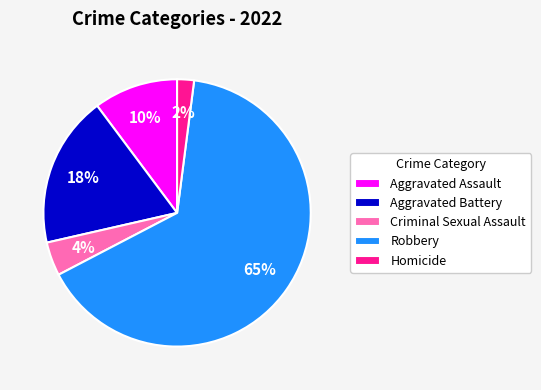

What is the ratio of the value at Criminal Sexual Assault to the value at Homicide?

2.0